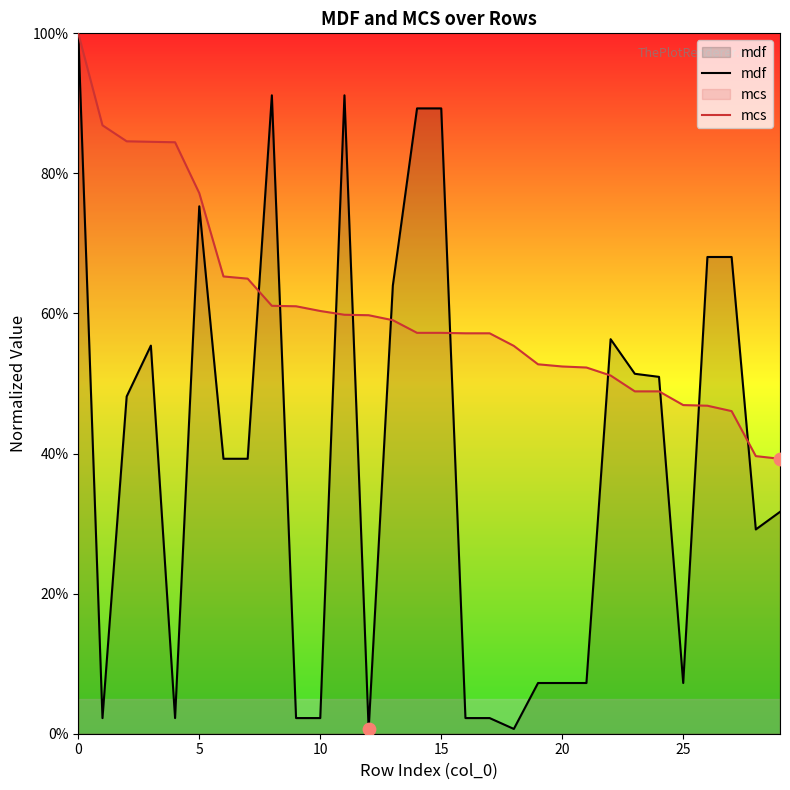

Which series has the largest total across all categories?

mcs